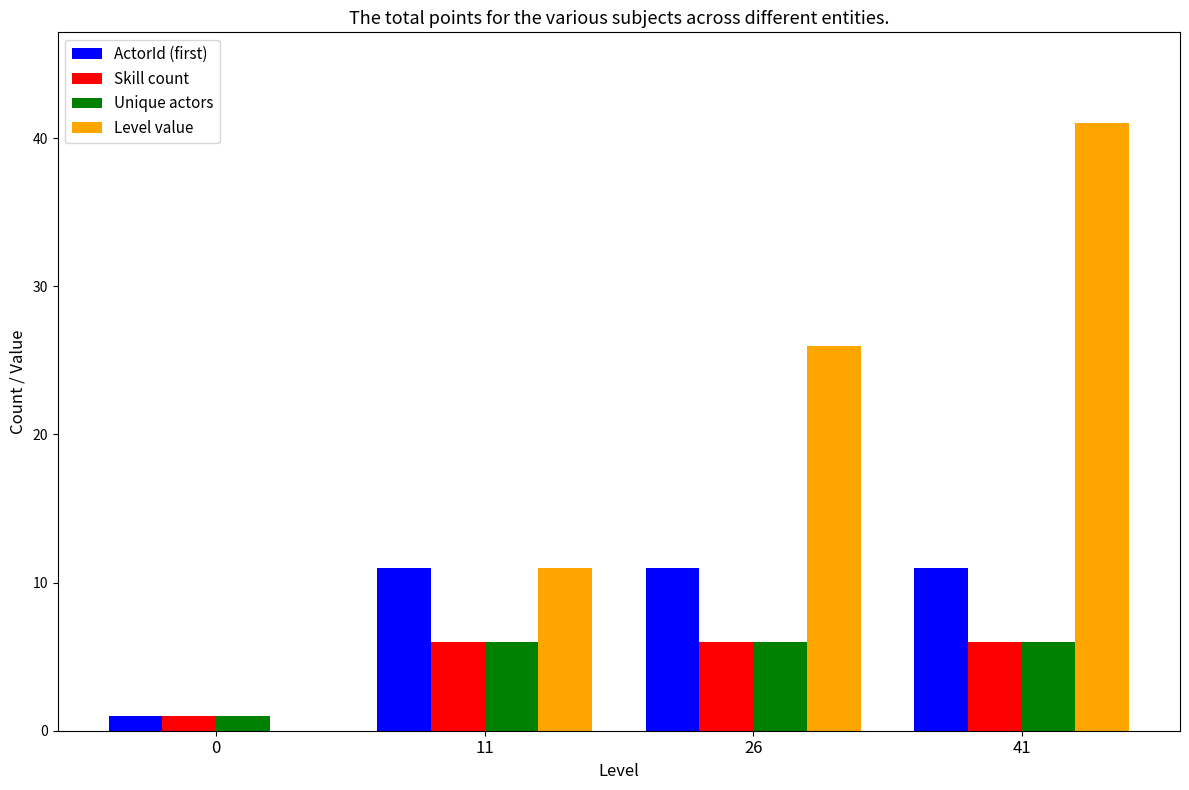

Which category has the highest value in the Level value series?

41